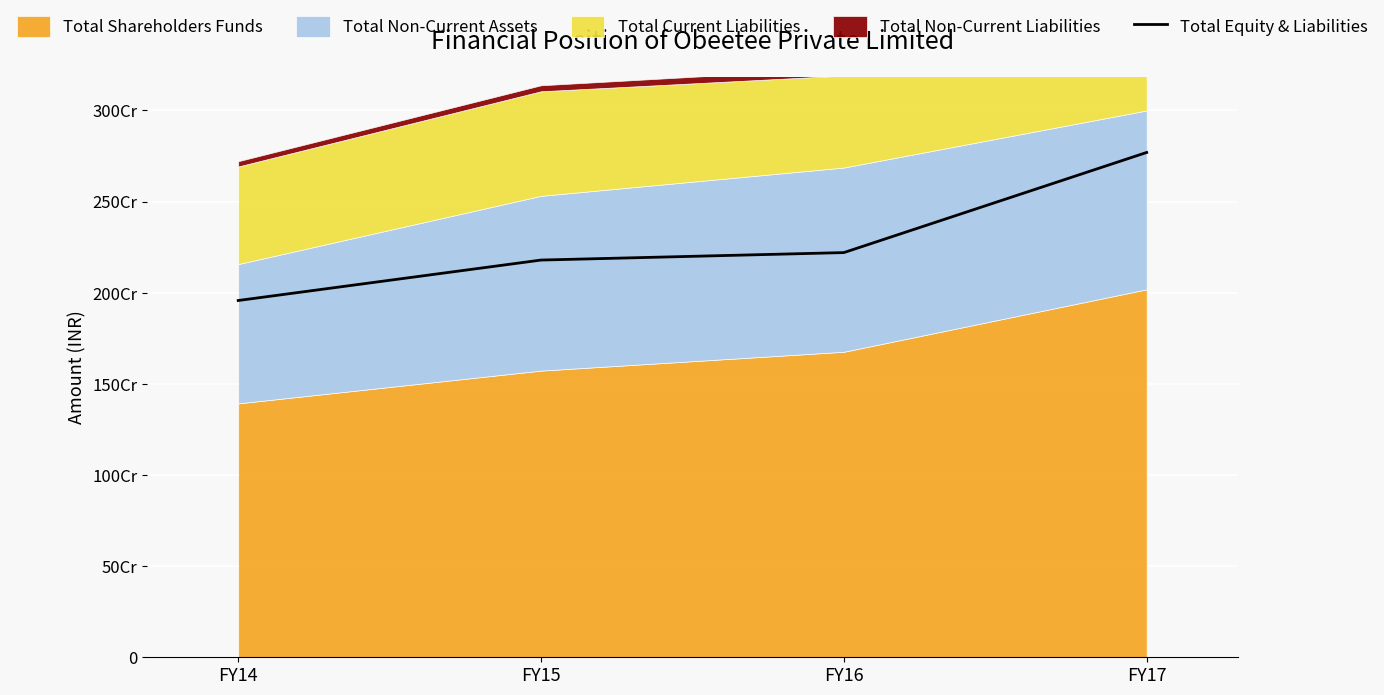

True or false: there are more than 2 points higher than both neighbors.

False